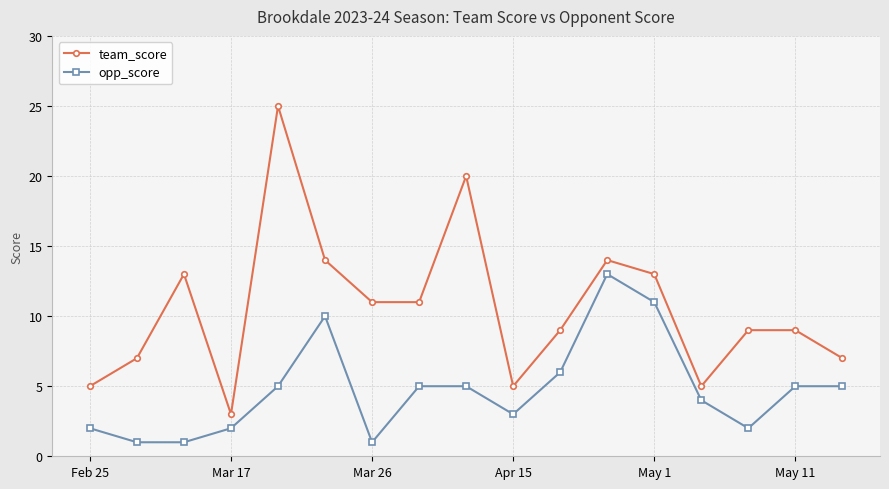

What is the maximum value for opp_score?

13